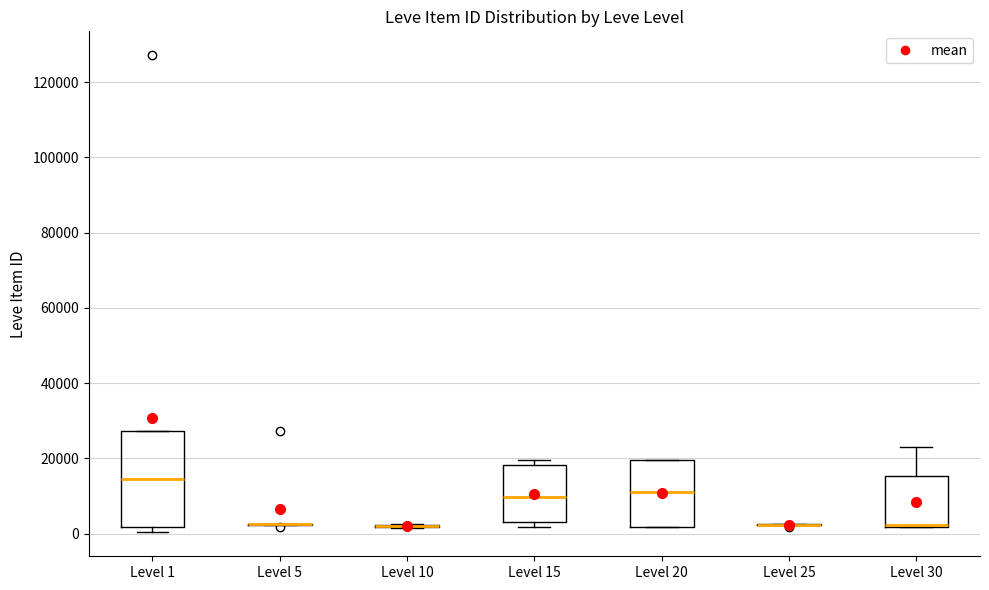

Reading left to right, transcribe this box plot: for each box, give where its median line is, the range the box spans, and where its two whiskers end, as read against the y-axis. The values are not printed on the chart, so give them approximately, as read against the axis.

Level 1: median 14000, box 2000 to 28000, whiskers 0 to 28000
Level 5: box collapsed to a line at 2000, whiskers 2000 to 2000
Level 10: box collapsed to a line at 2000, whiskers 2000 to 2000
Level 15: median 10000, box 4000 to 18000, whiskers 2000 to 20000
Level 20: median 10000, box 2000 to 20000, whiskers 2000 to 20000
Level 25: box collapsed to a line at 2000, whiskers 2000 to 2000
Level 30: median 2000 (drawn on the box's lower edge), box 2000 to 16000, whiskers 2000 to 22000